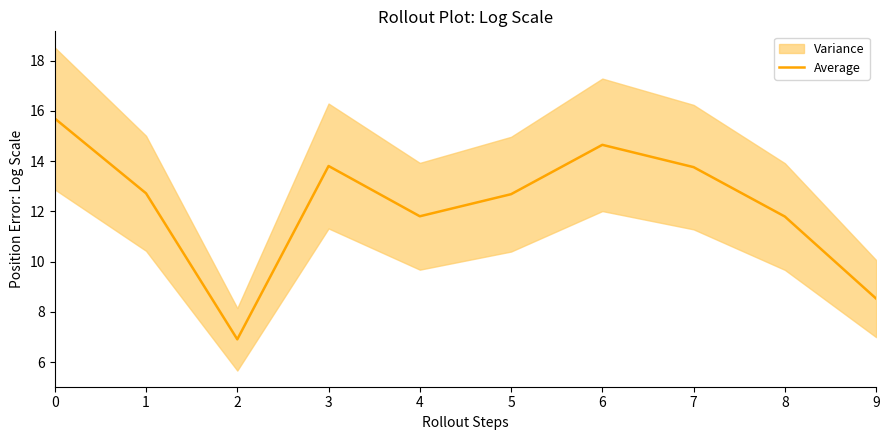

At which label is the value closest to 11?

8